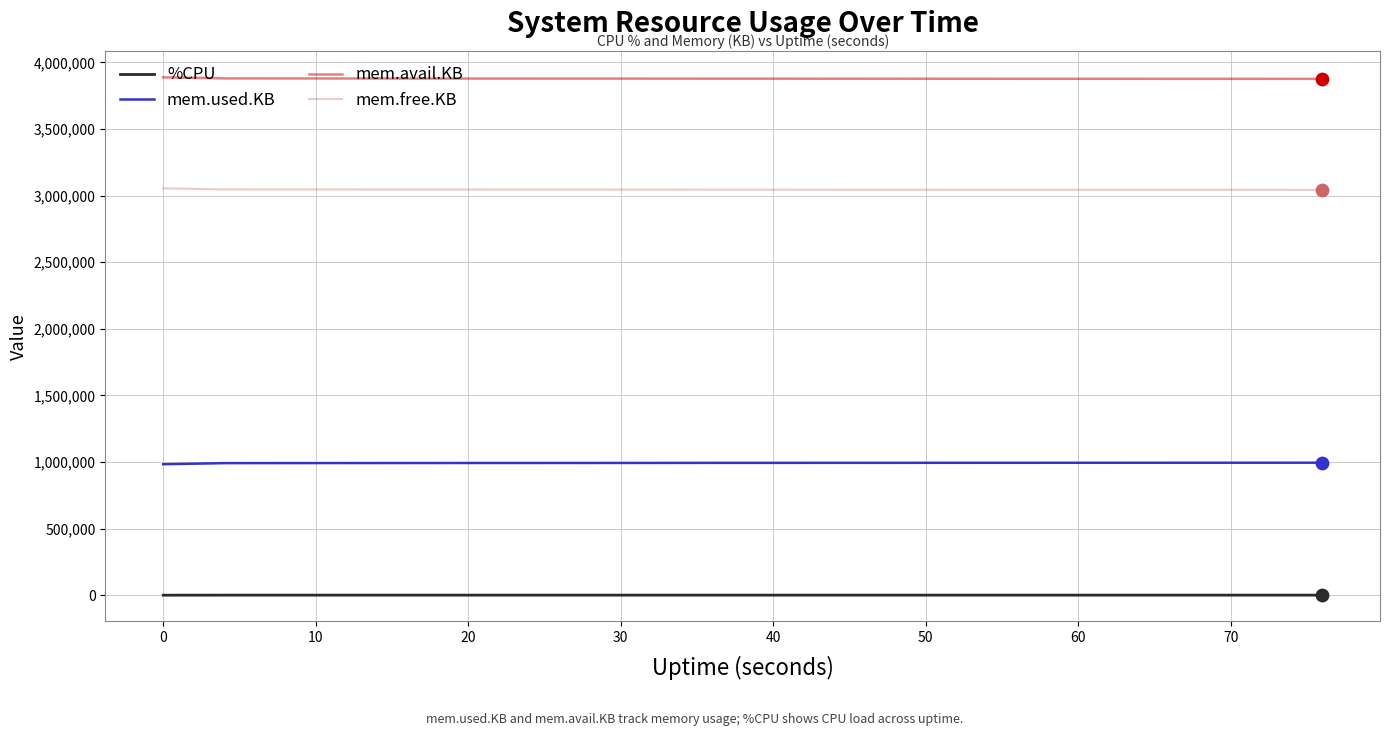

True or false: mem.used.KB and mem.free.KB cross at least once.

False